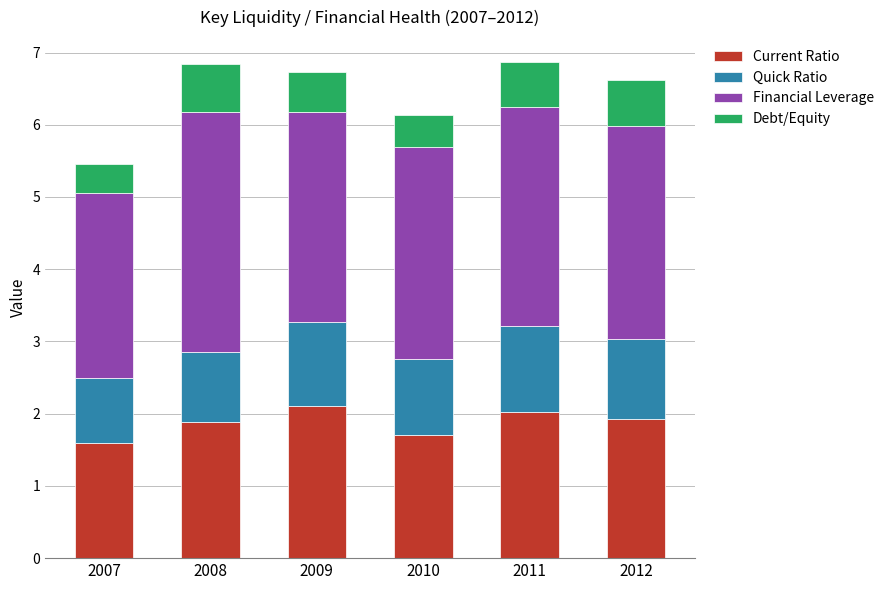

What is the highest value of the Current Ratio series?

2.1